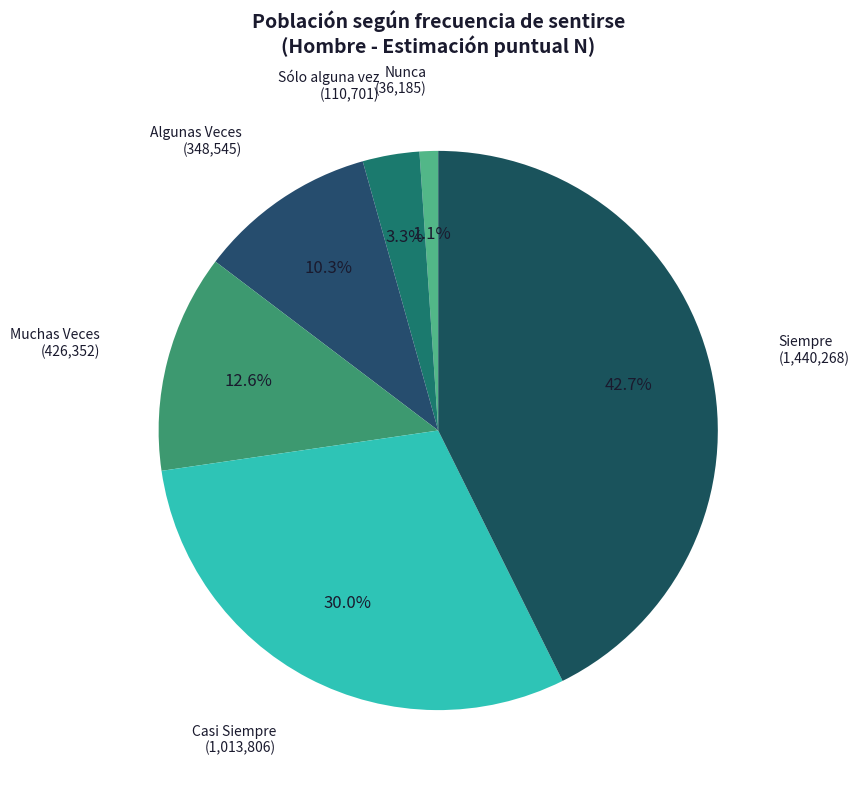

What is the smallest slice in the pie chart?

Nunca